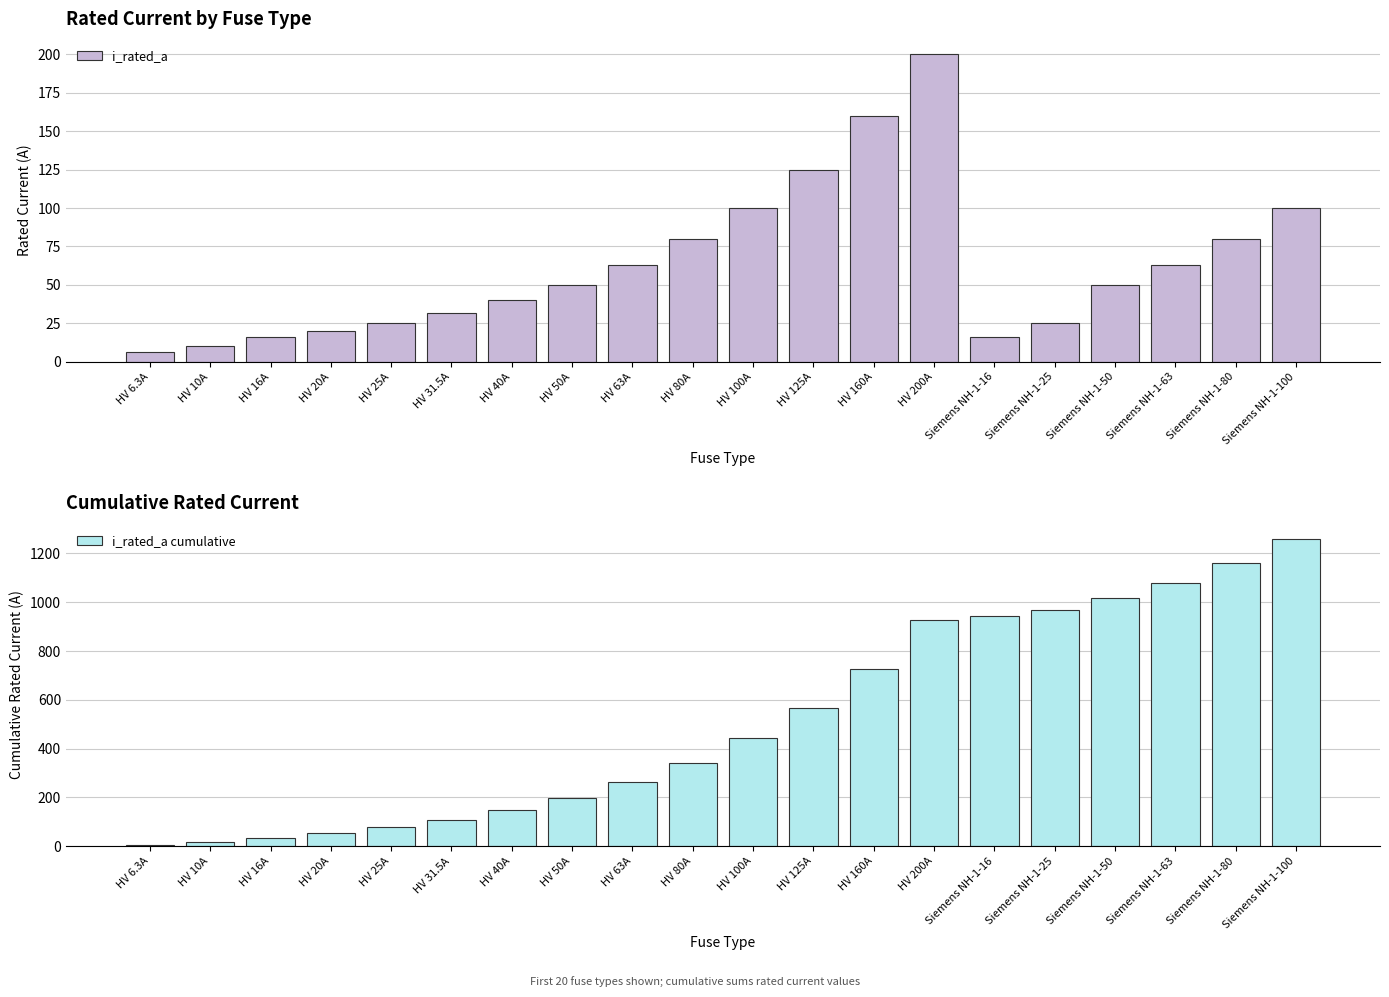

What are all the series names shown in the legend?

i_rated_a, i_rated_a cumulative